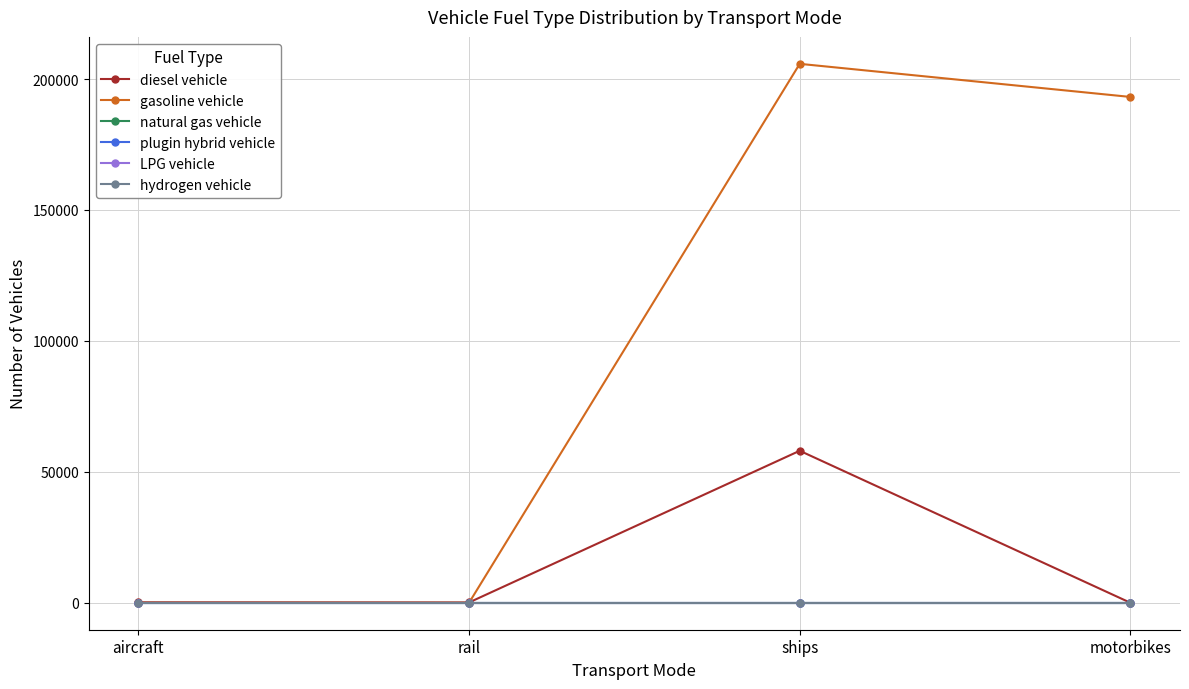

The value of diesel vehicle at aircraft is 55.7. True or false?

False